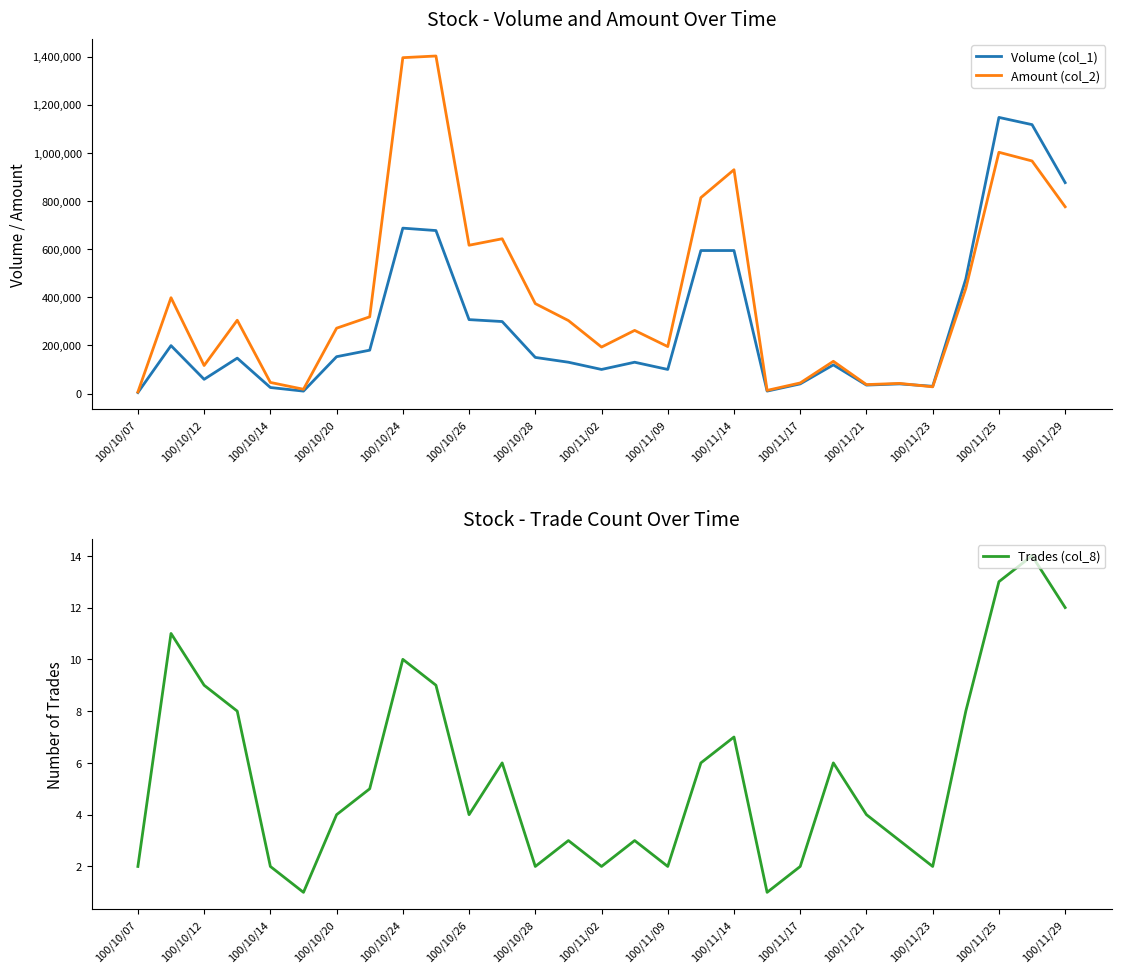

How many data points in Volume (col_1) are less than 147000?

14